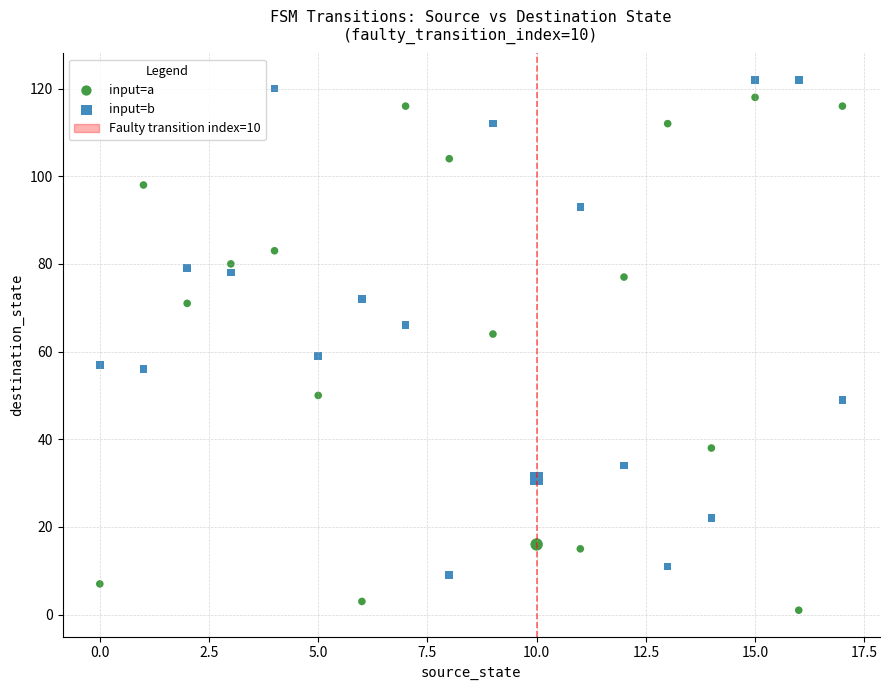

Which series contains the lowest Y value?

input=a